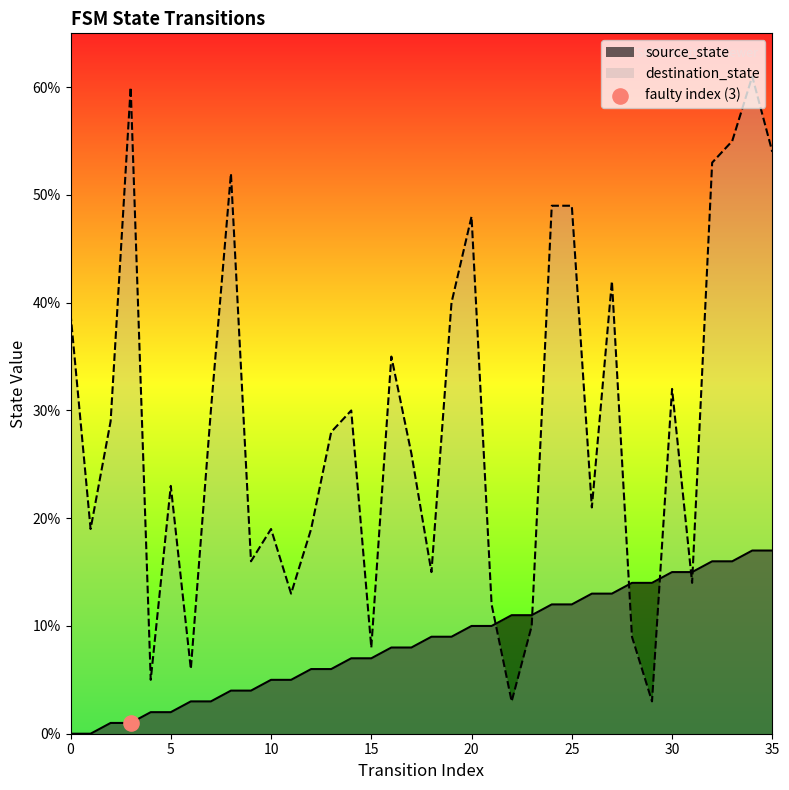

Which series contains the lowest Y value?

source_state